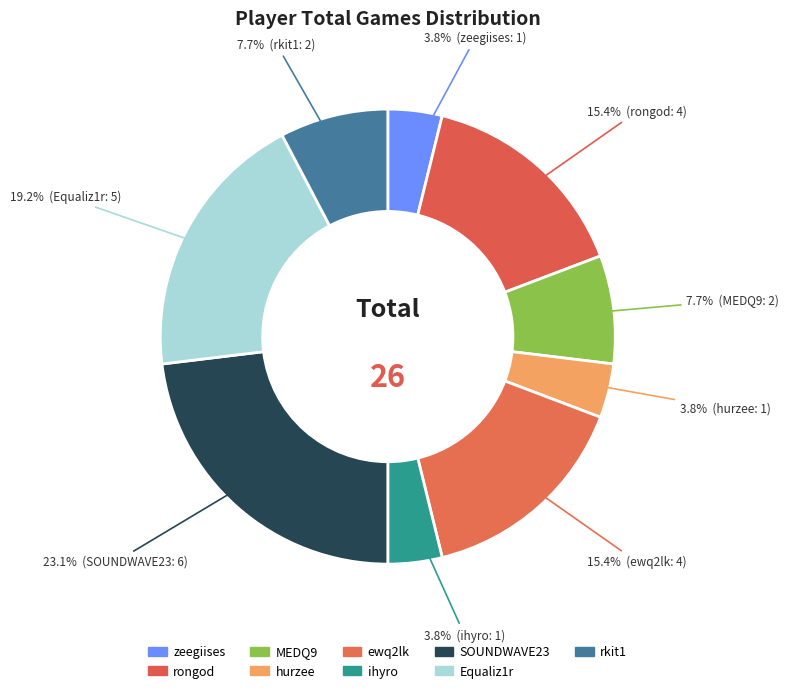

How many segments does this pie chart have?

9